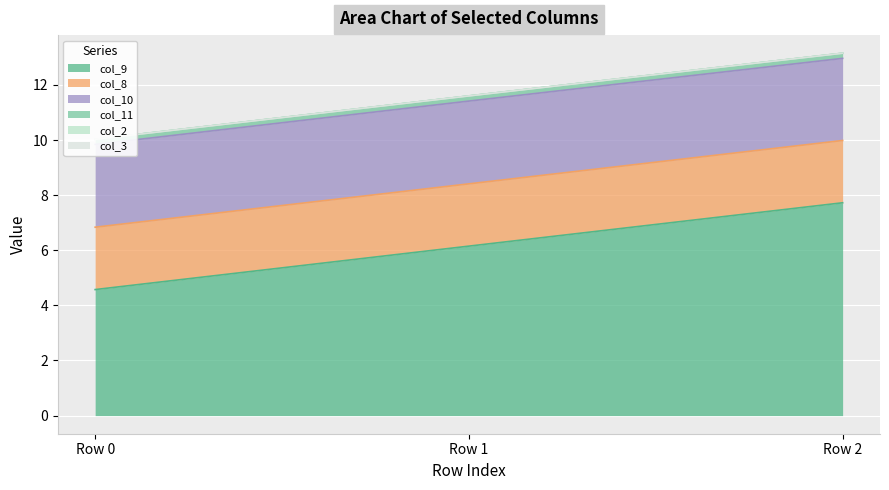

What is the total value across all series at Row 2?

13.1